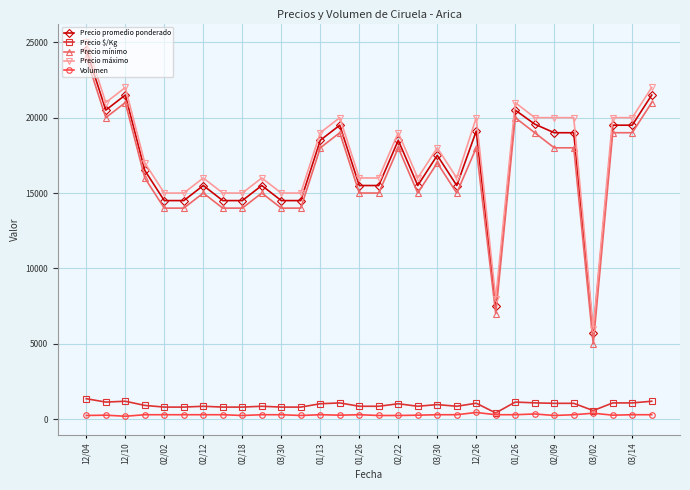

True or false: Precio máximo has more than 0 interior local peaks.

True